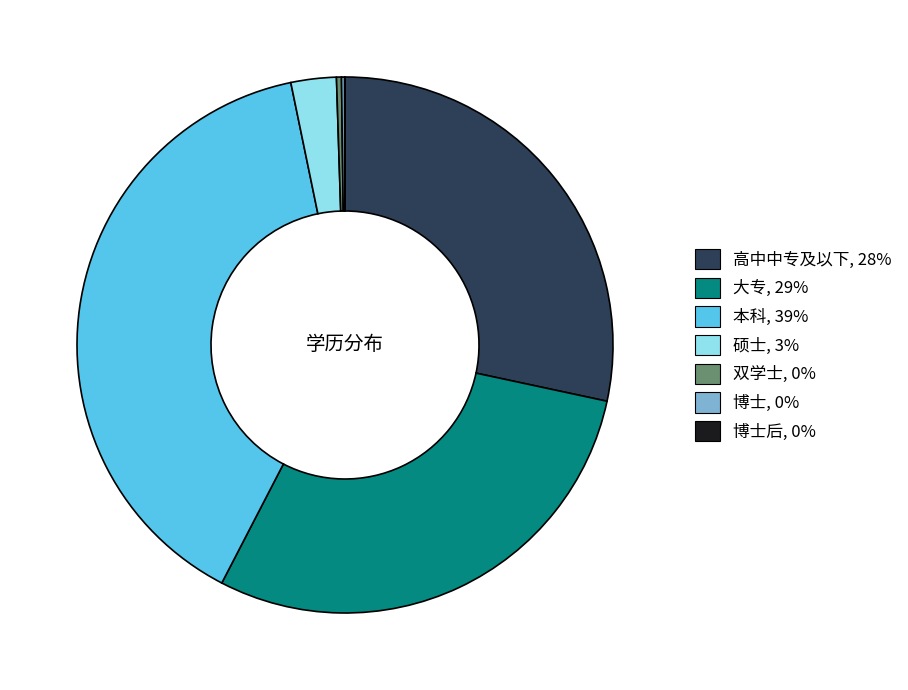

Which has a higher value, 双学士, 0% or 本科, 39%?

本科, 39%